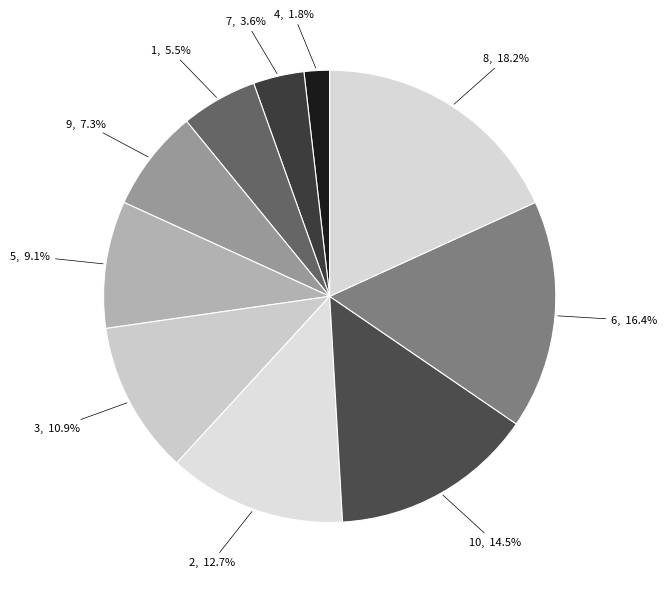

Rank the categories by value from lowest to highest.

4, 7, 1, 9, 5, 3, 2, 10, 6, 8